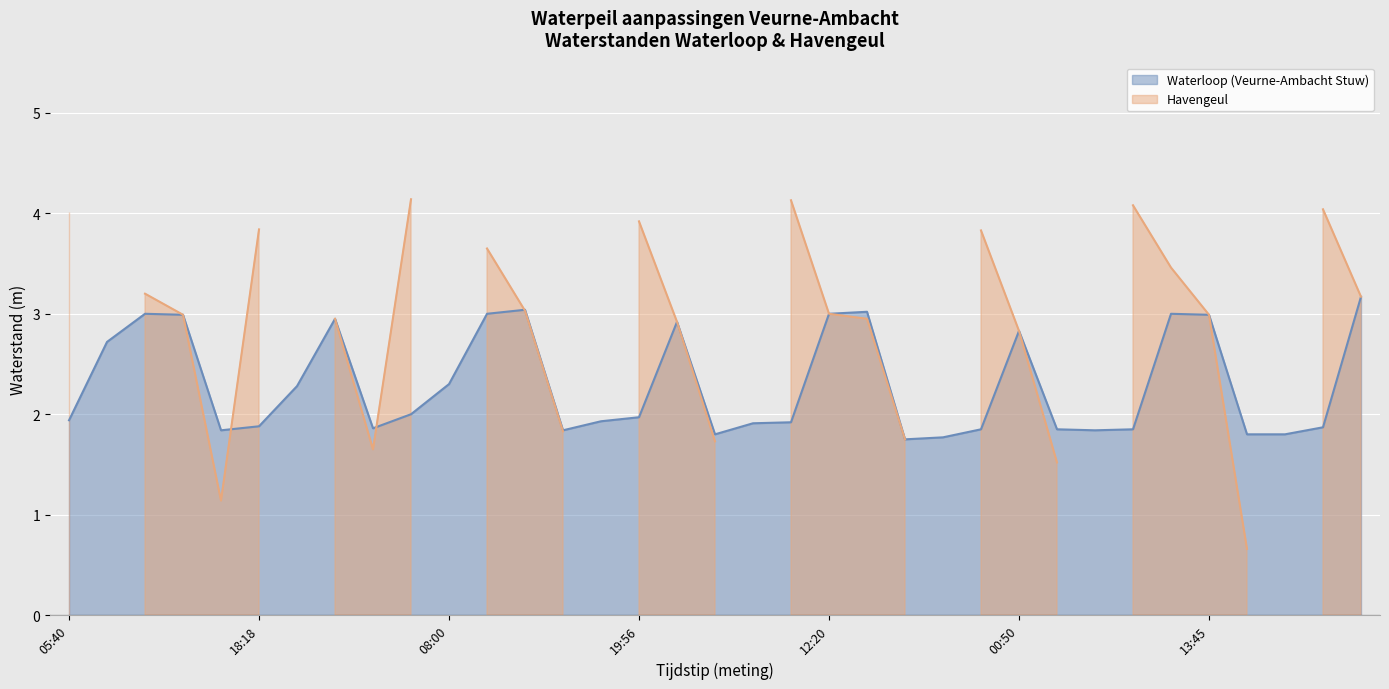

What is the lowest value of the Waterloop (Veurne-Ambacht Stuw) series?

1.8